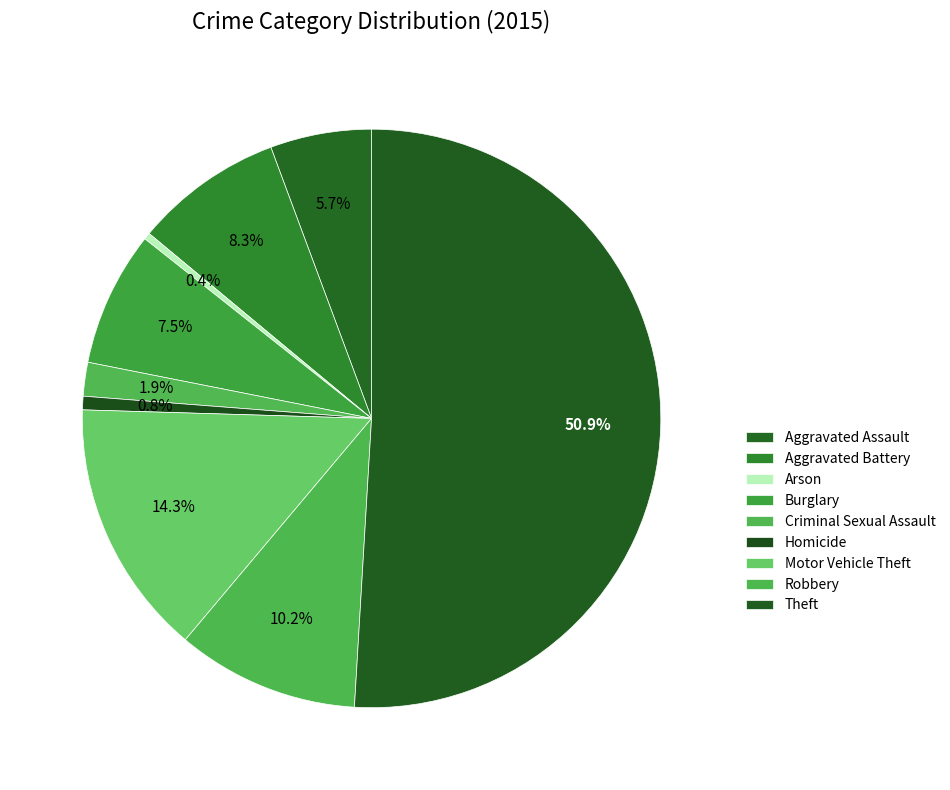

Which has a higher value, Criminal Sexual Assault or Homicide?

Criminal Sexual Assault